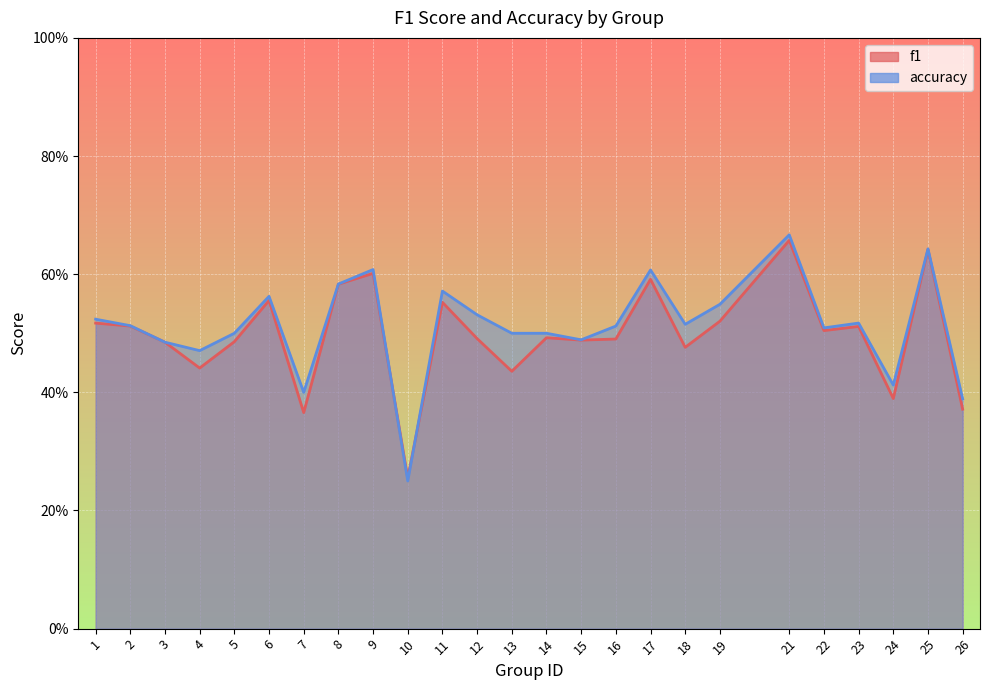

Where is f1 nearest to the value 0?

10